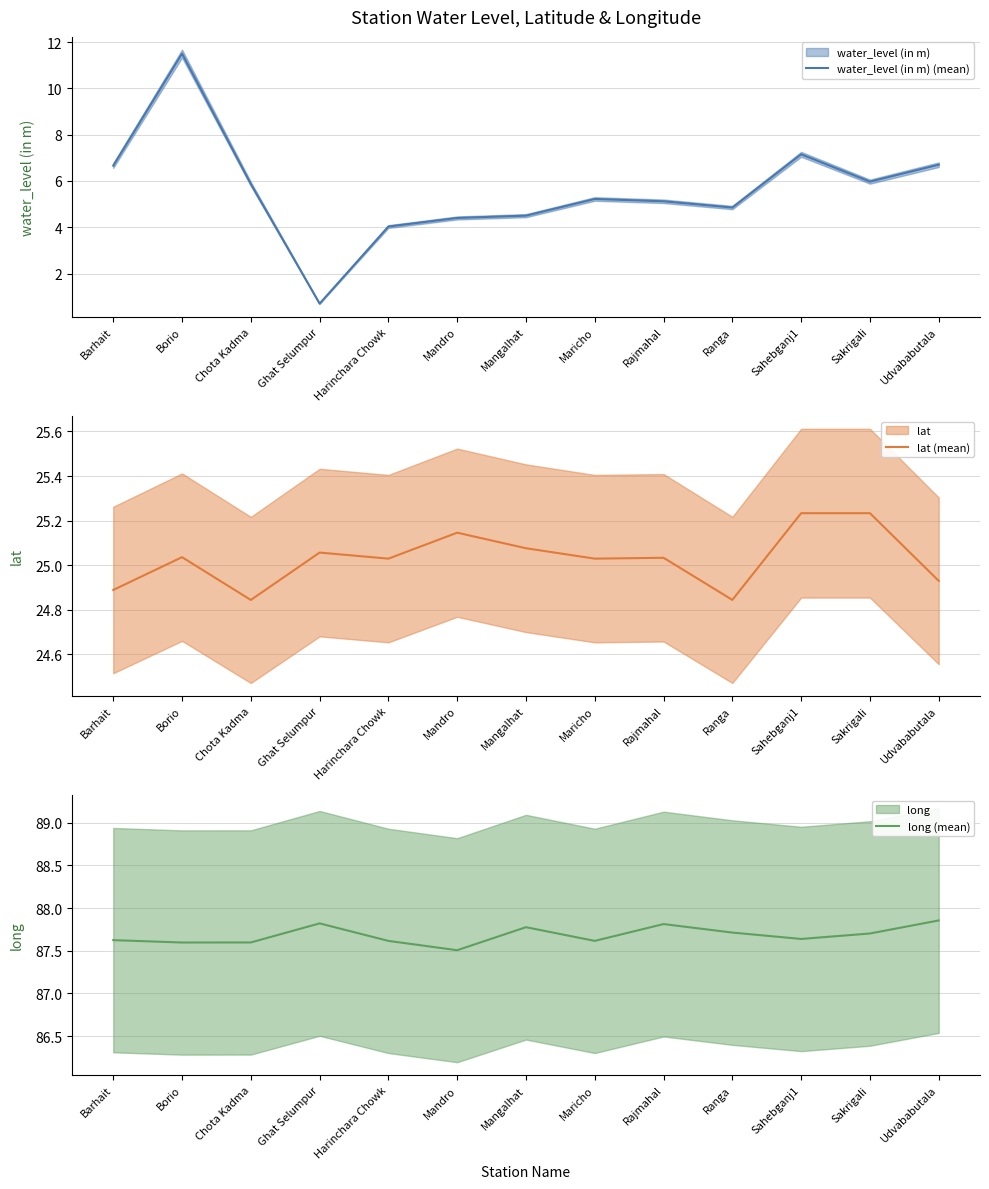

Is this an area chart (filled region under the line)?

No